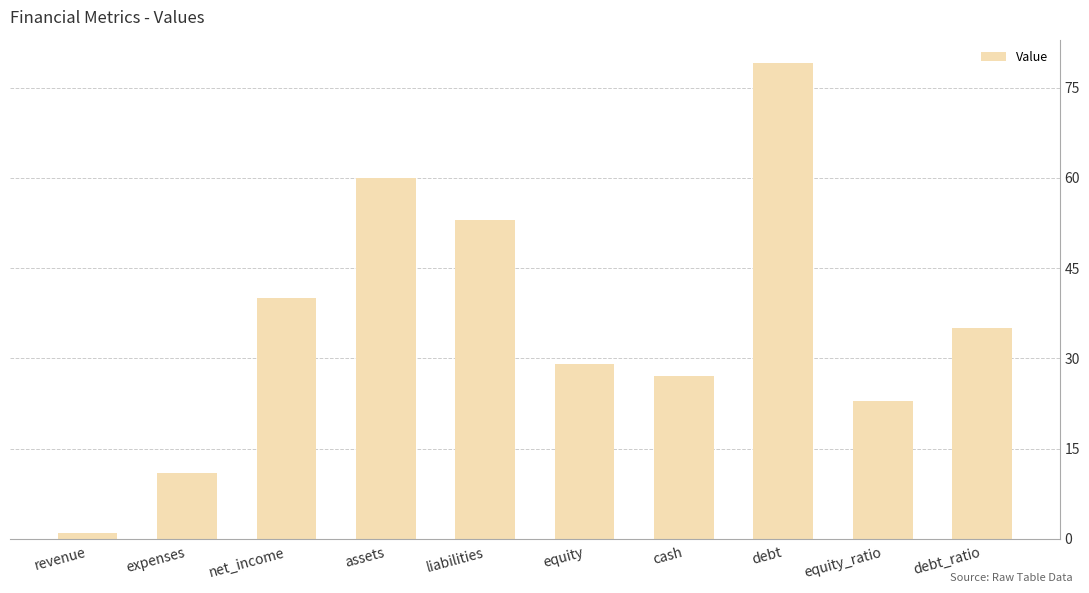

Rank the categories by value from lowest to highest.

revenue, expenses, equity_ratio, cash, equity, debt_ratio, net_income, liabilities, assets, debt